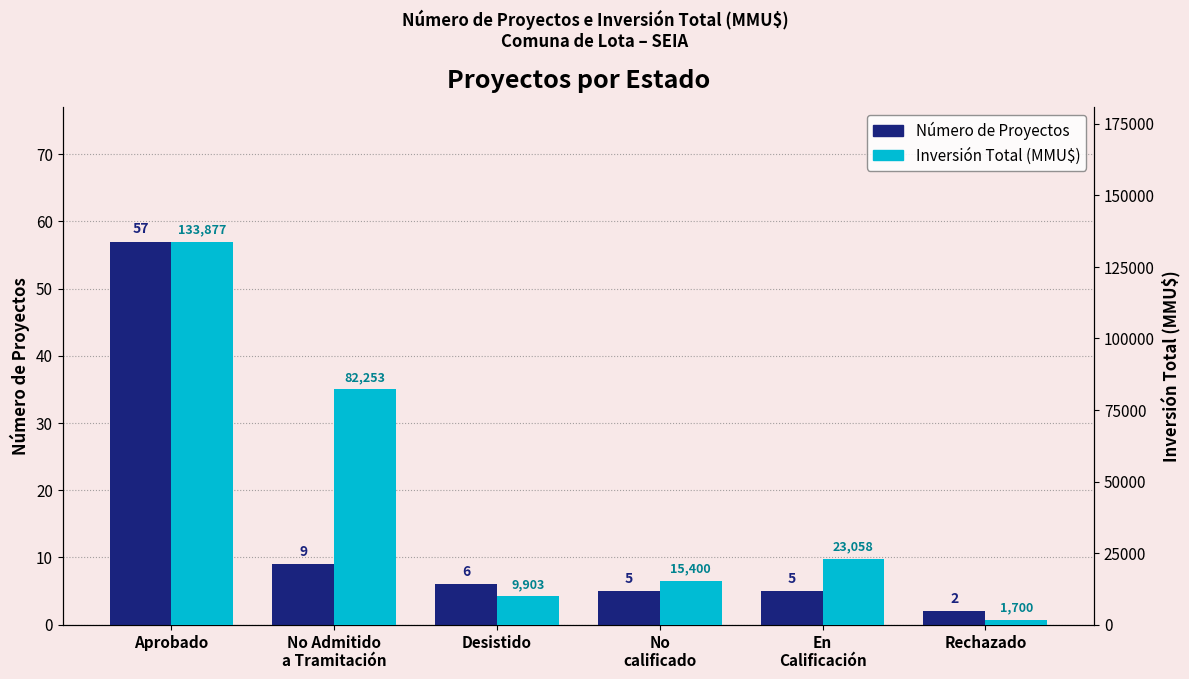

What is the average value of the Inversión Total (MMU$) series?

44365